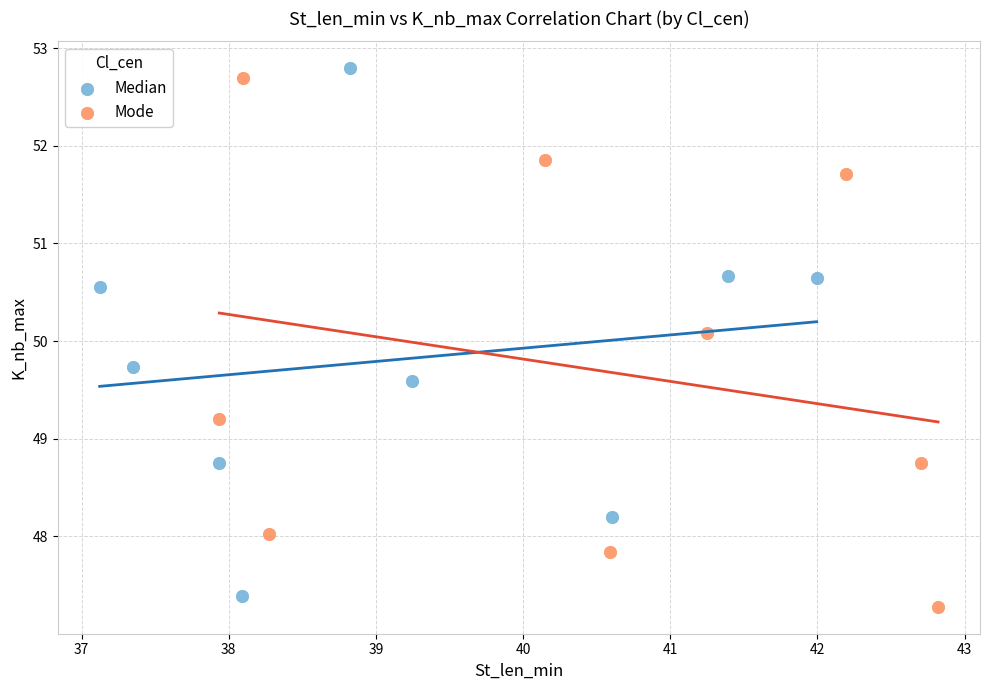

Which series contains the highest Y value?

Median